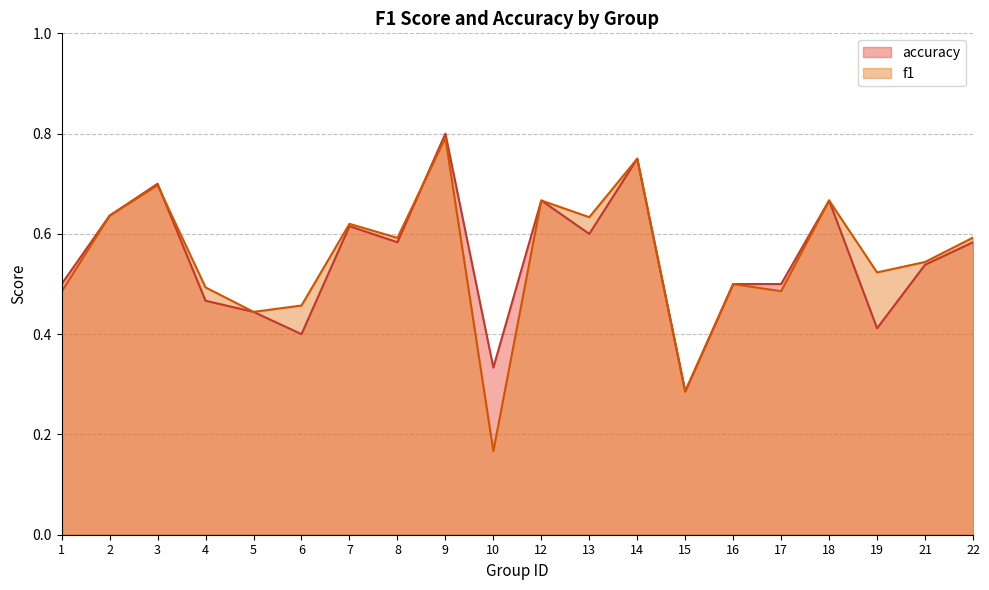

What are all the series names shown in the legend?

accuracy, f1